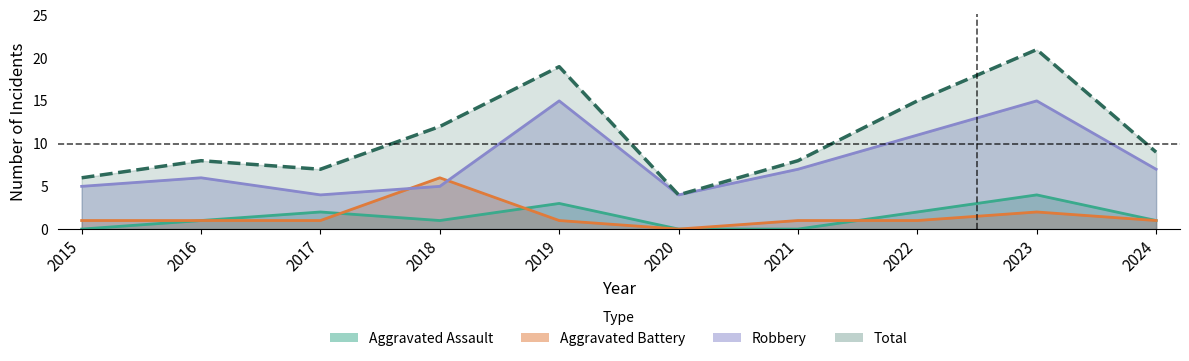

What is the sum of the Robbery values at 2022 and 2017?

15